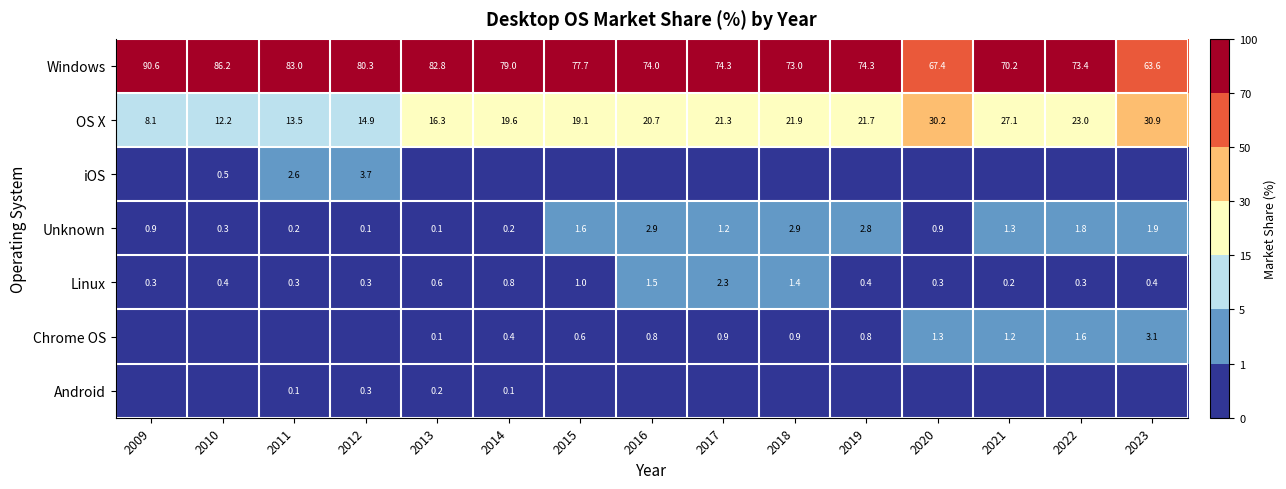

At which label does Windows first exceed 74?

2009